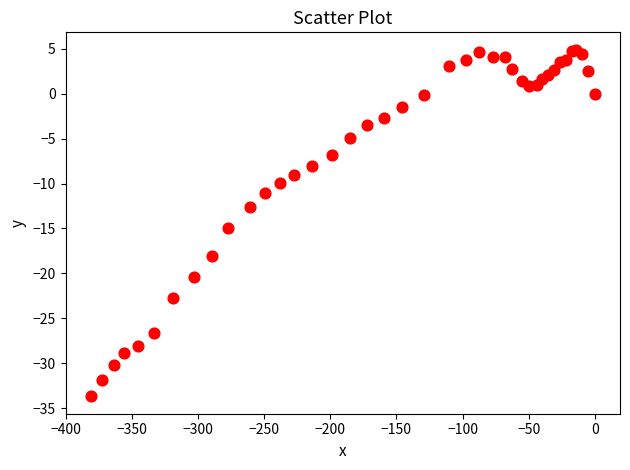

What Y value in the scatter plot is closest to -14?

-14.9